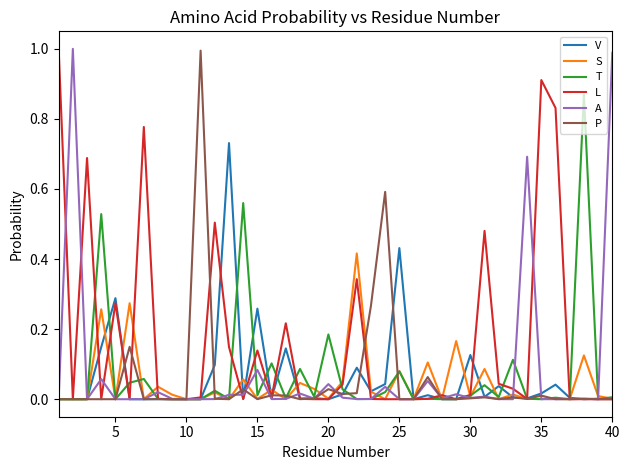

What is the greatest value displayed?

1.0